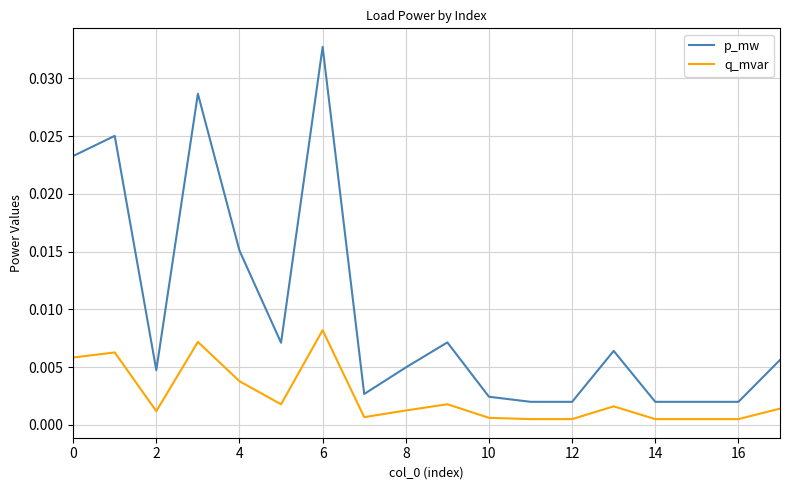

List the series in order of their peak value, lowest first.

q_mvar, p_mw